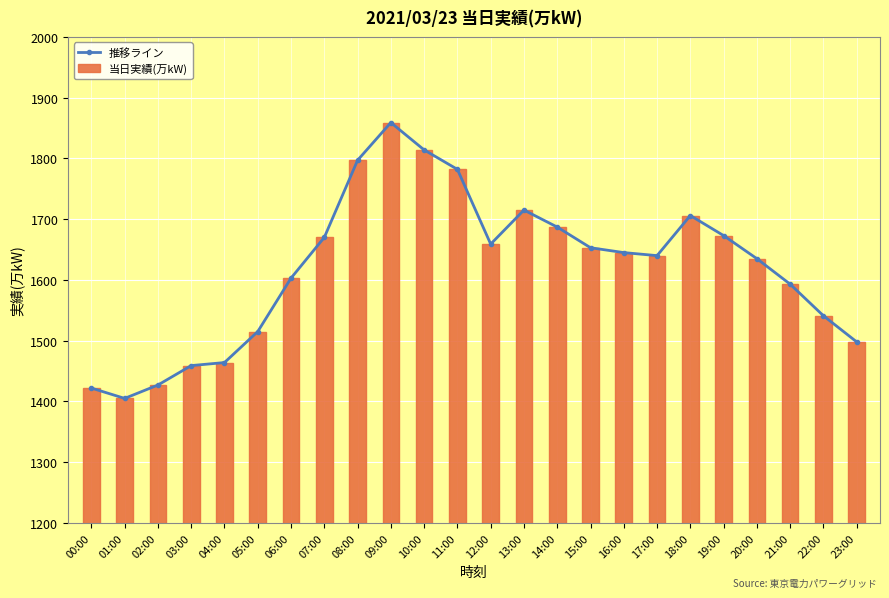

What is the label of the 14th bar from the right?

10:00